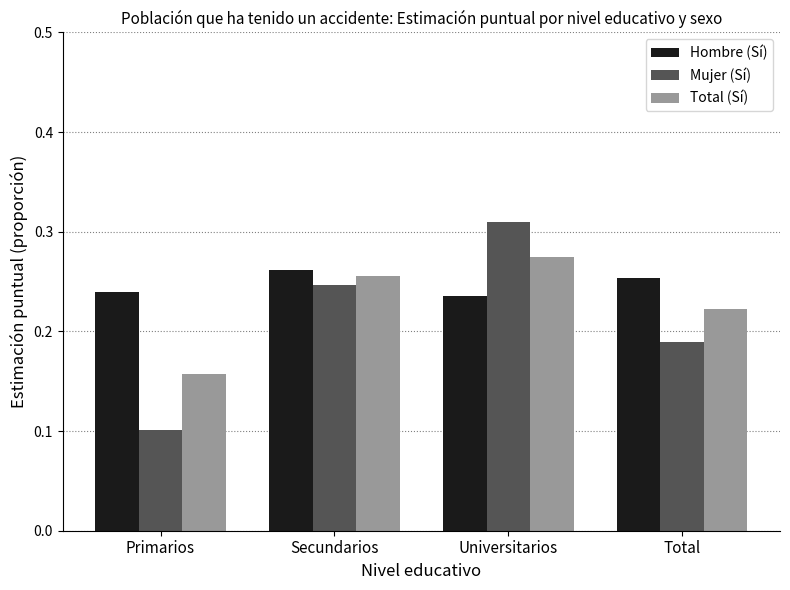

What is the sum of the Total (Sí) values at Primarios and Total?

0.4